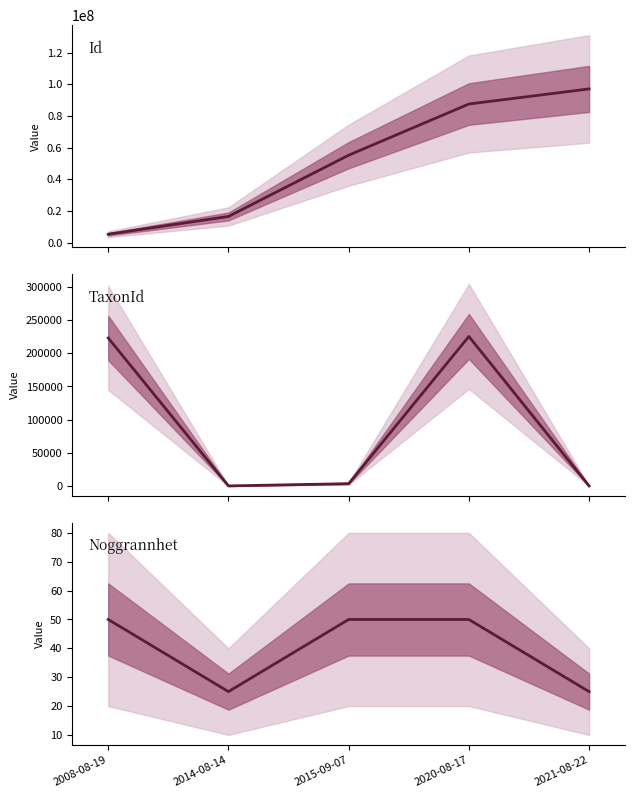

What is the average value of the Noggrannhet series?

40